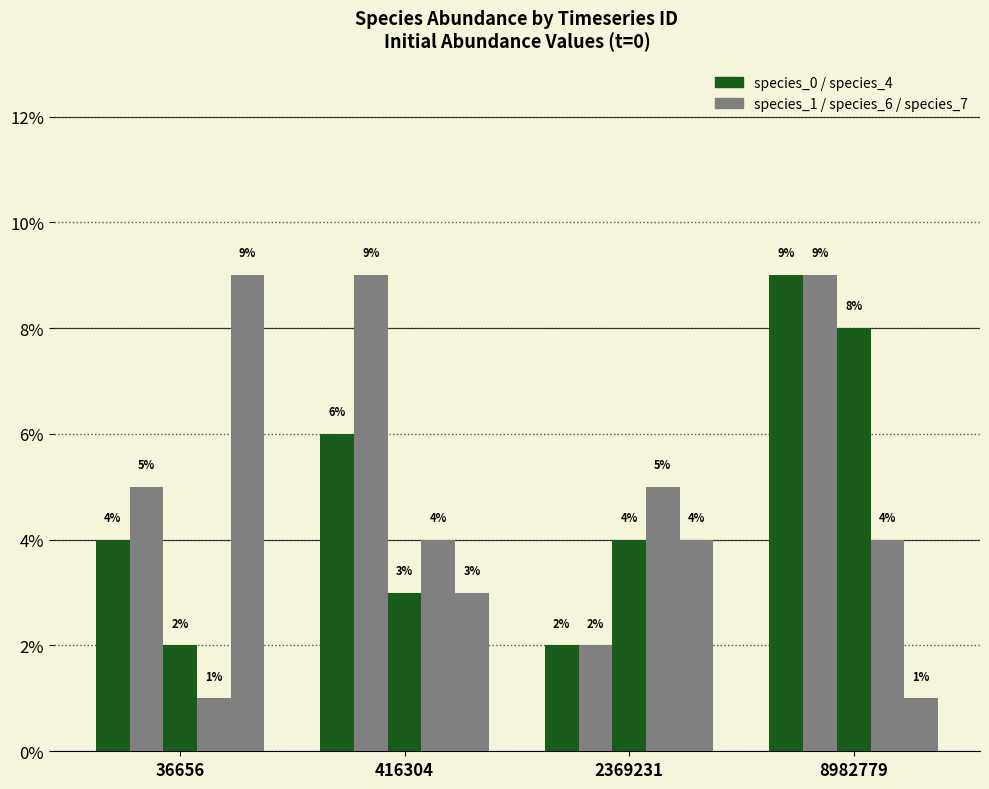

Reading right to left, transcribe all the data shown in this chart.

species_0: 0.1	0.0	0.1	0.0
species_1: 0.1	0.0	0.1	0.1
species_4: 0.1	0.0	0.0	0.0
species_6: 0.0	0.1	0.0	0.0
species_7: 0.0	0.0	0.0	0.1